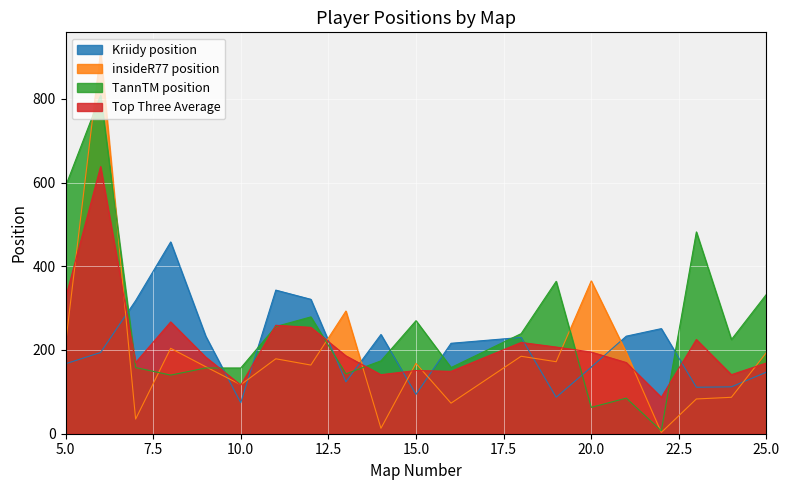

How many intersections are there between TannTM position and Top Three Average?

8